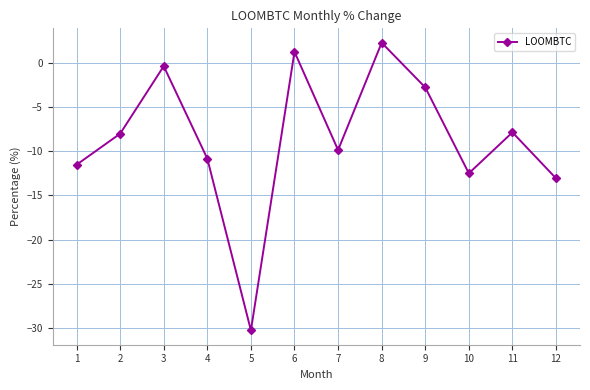

How many interior local valleys (lower than both neighbors) does the data have?

3